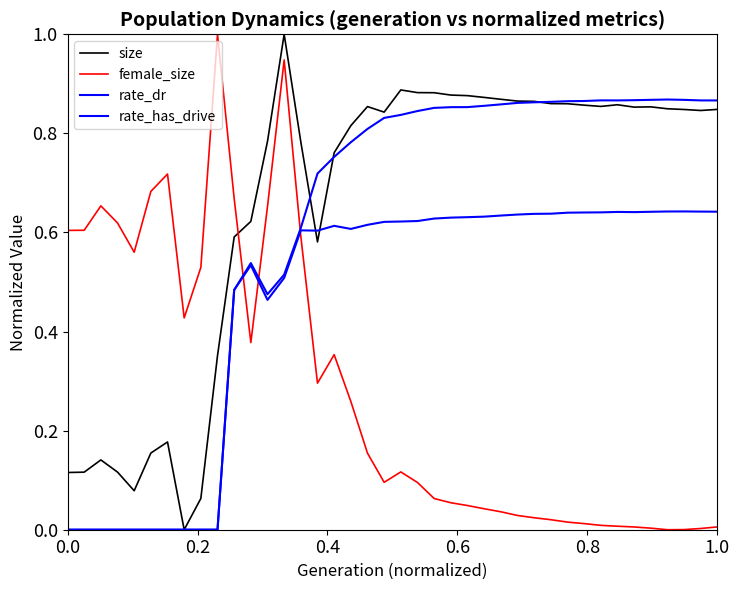

How many rate_dr values are between 0 and 1?

40